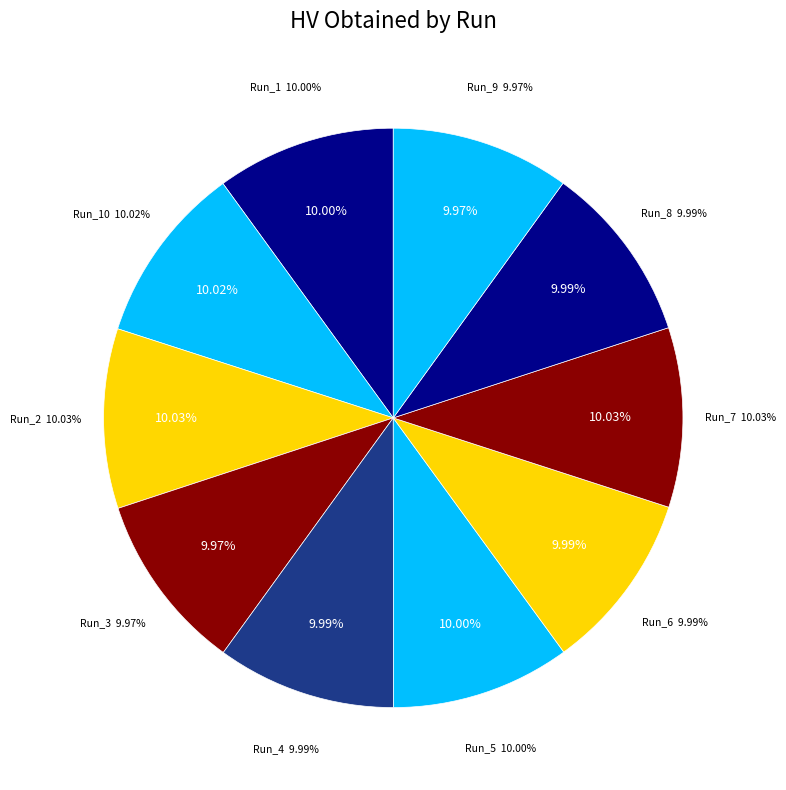

Which has a higher value, Run_9 or Run_1?

Run_1